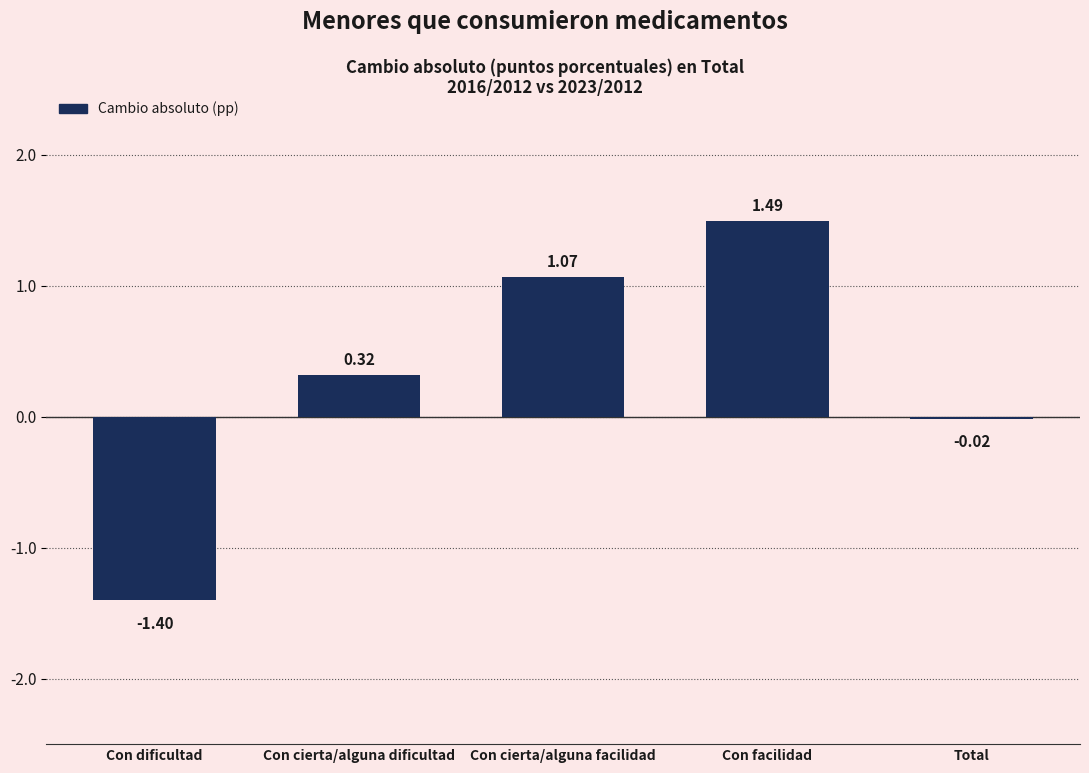

At which category does the chart reach its minimum across all series?

Con dificultad